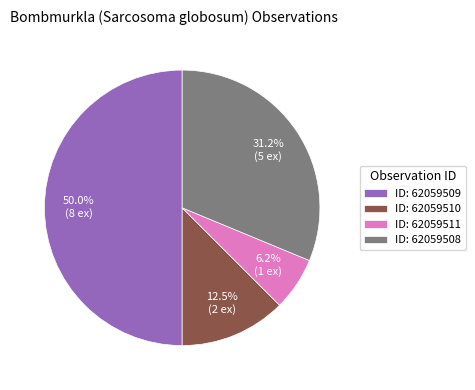

Does ID: 62059508 account for over 50% of the chart?

No